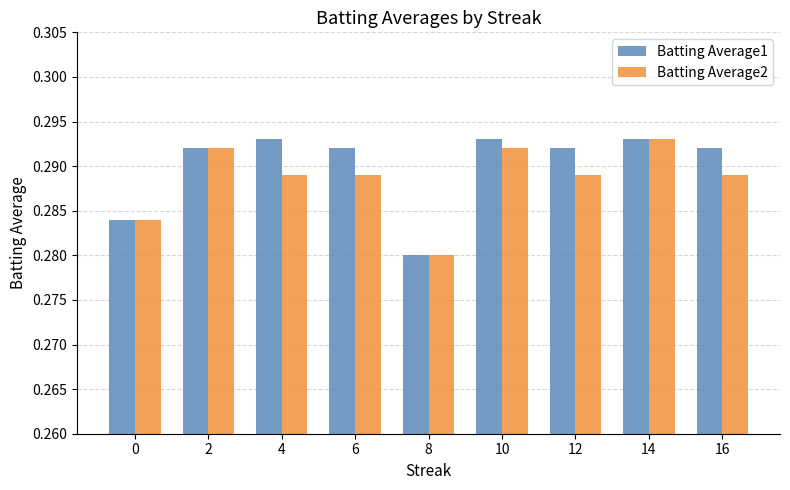

At 16, list the series in order from largest to smallest.

Batting Average1, Batting Average2